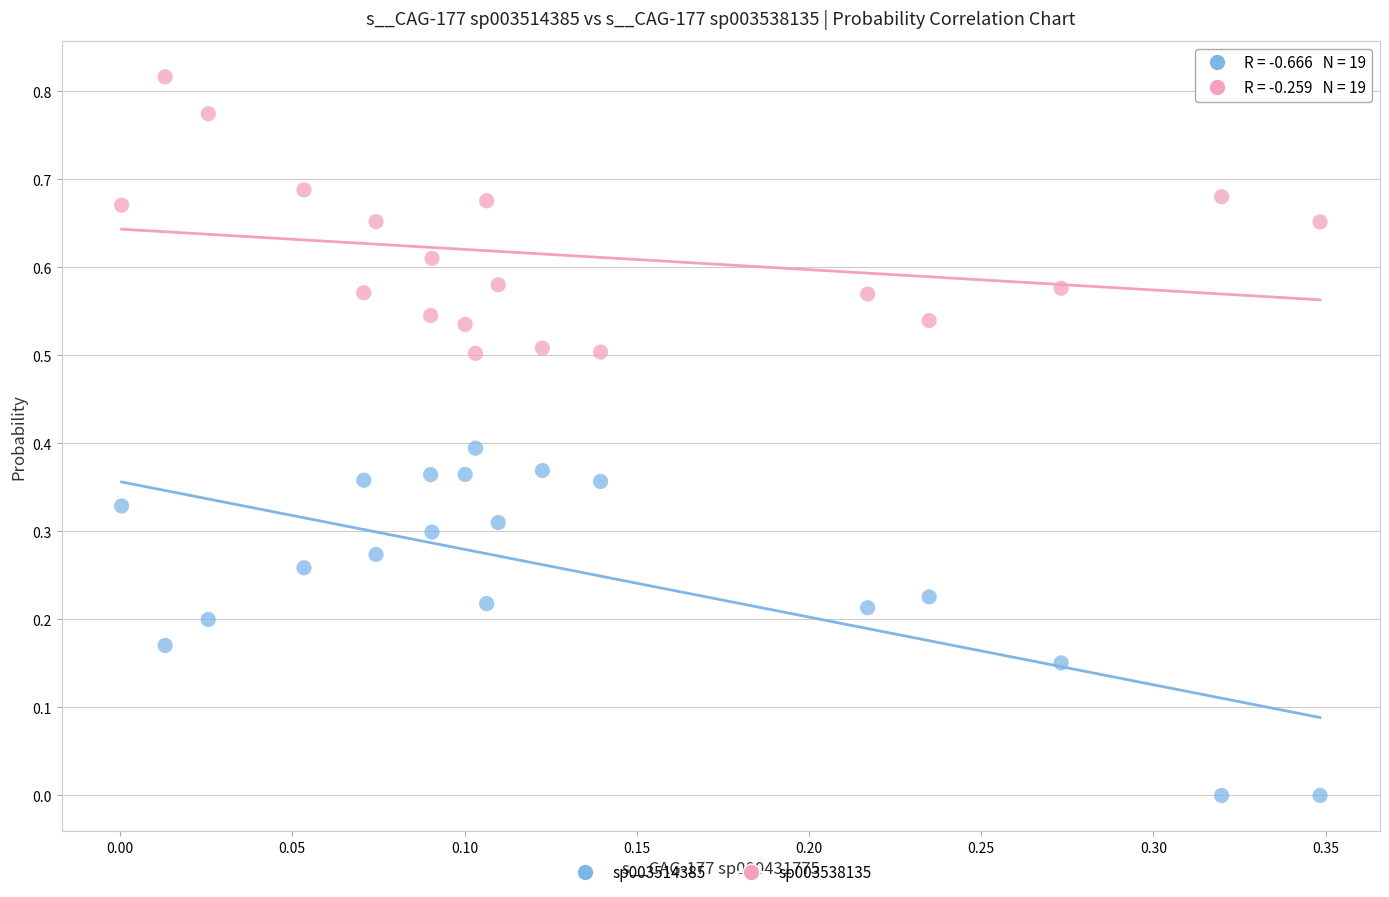

Count the number of points in this scatter plot.

38